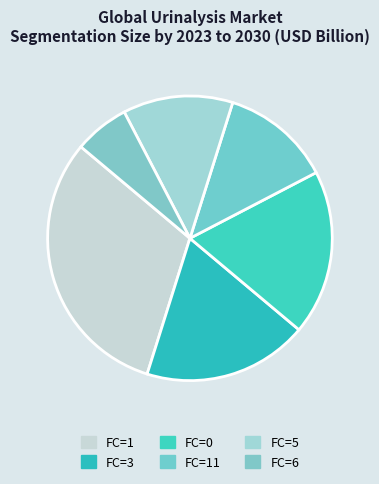

How many segments does this pie chart have?

6